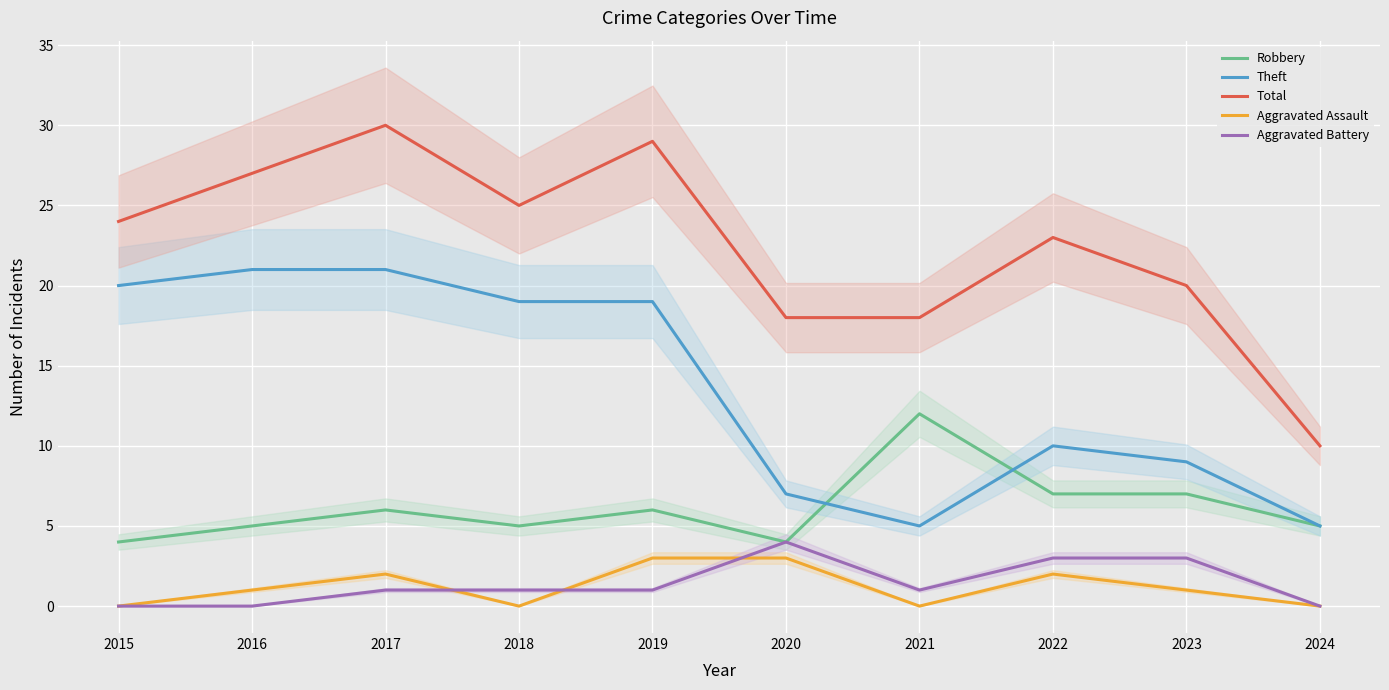

What are all the series names shown in the legend?

Robbery, Theft, Total, Aggravated Assault, Aggravated Battery